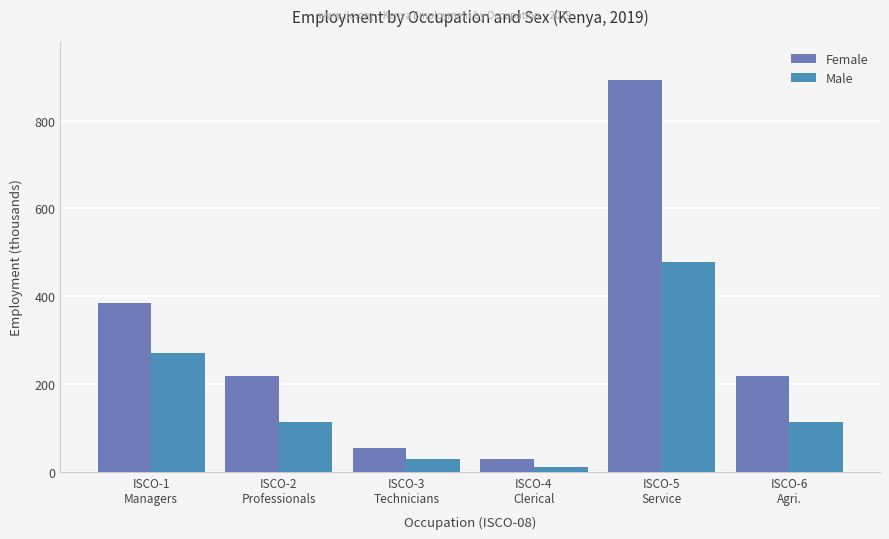

At which category is the sum across all series the highest?

ISCO-5
Service